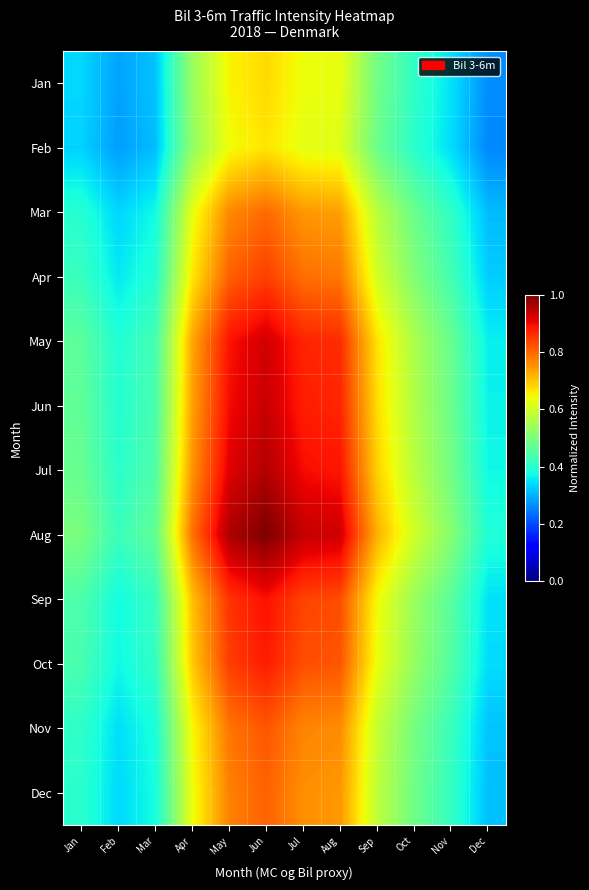

What is the total value across all series at Feb?

4.3